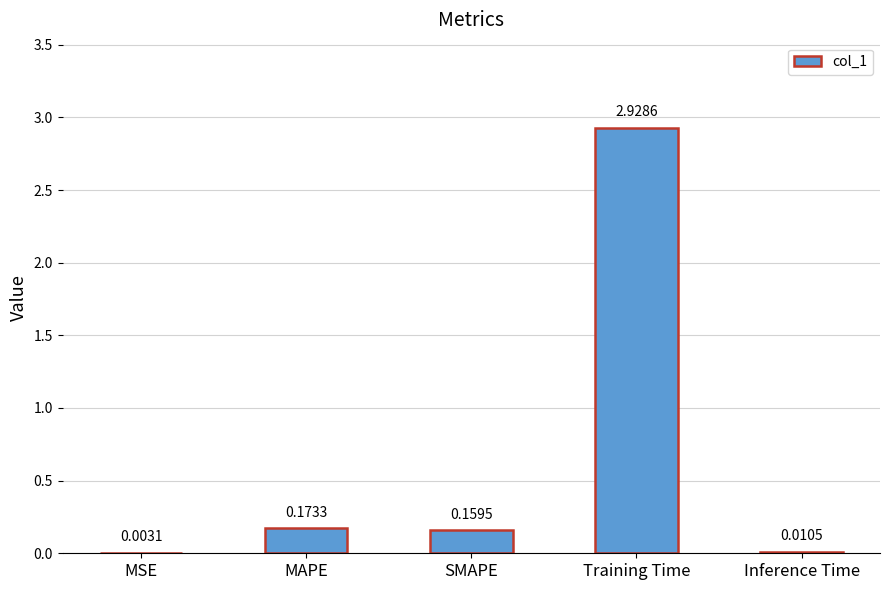

What is the sum of all values?

3.3